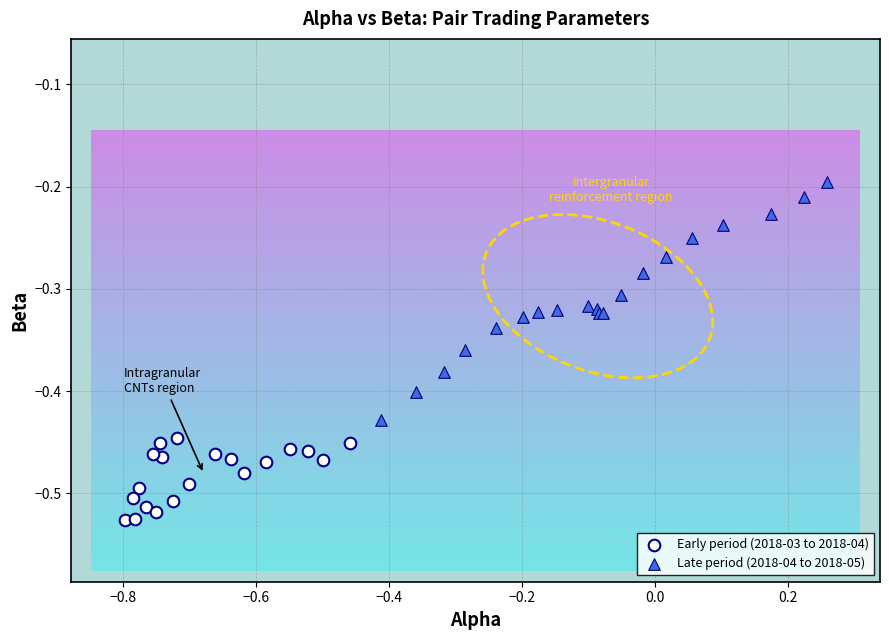

Which series reaches the minimum Y coordinate?

Early period (2018-03 to 2018-04)